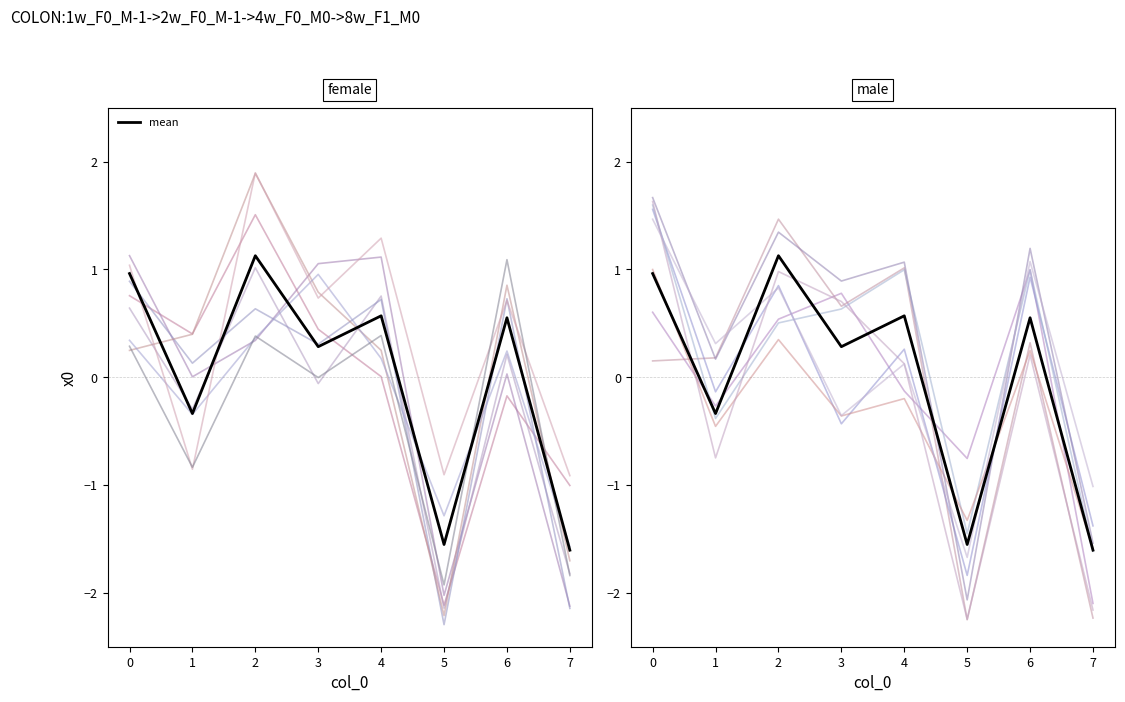

What is the total value across all series at 7?

-3.7